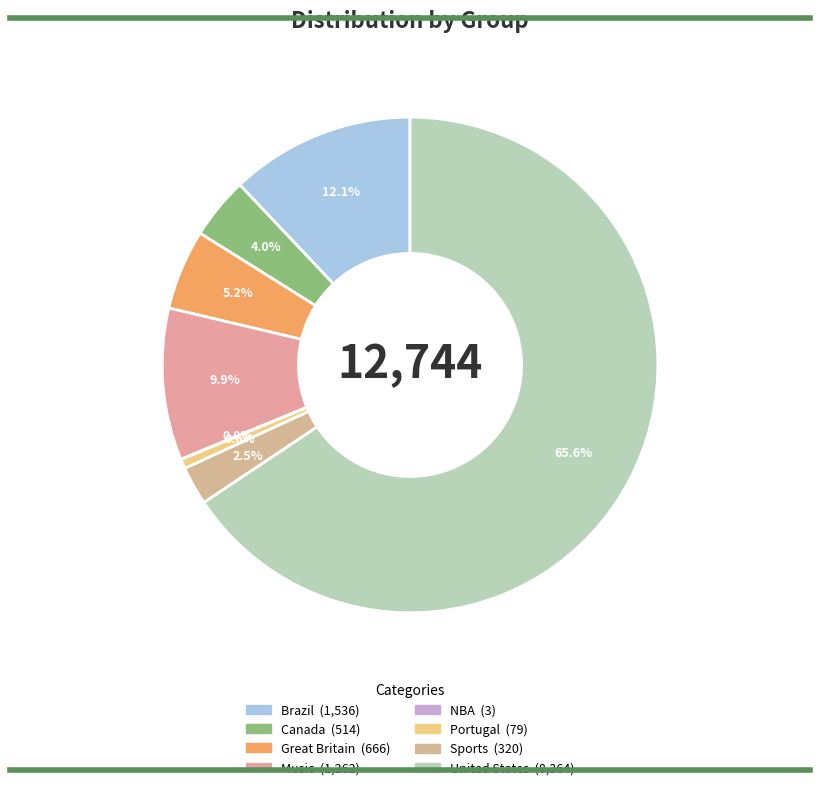

Which slice is the largest?

United States